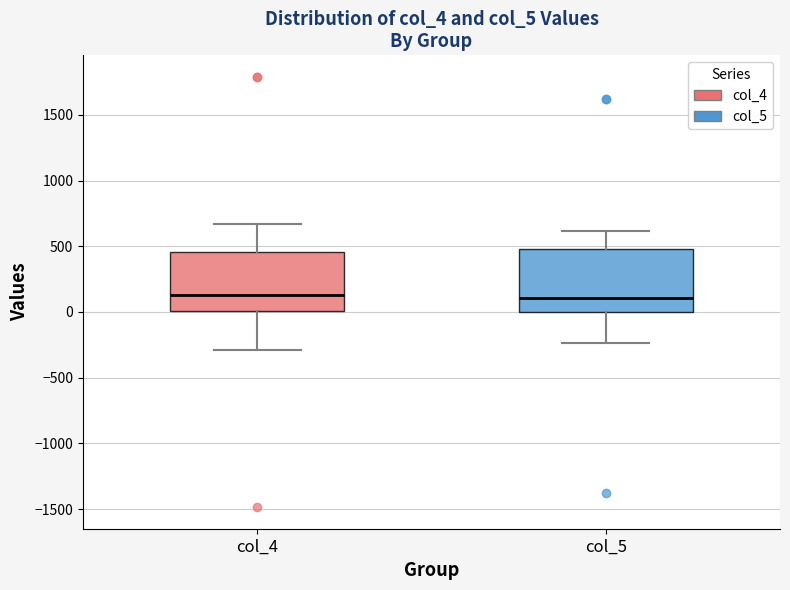

Reading left to right, read every box against the y-axis: the position of its median line, the range the box covers, and the ends of its whiskers. The values are not printed on the chart, so give them approximately, as read against the axis.

col_4: median 150, box 0 to 450, whiskers -300 to 650
col_5: median 100, box 0 to 500, whiskers -250 to 600